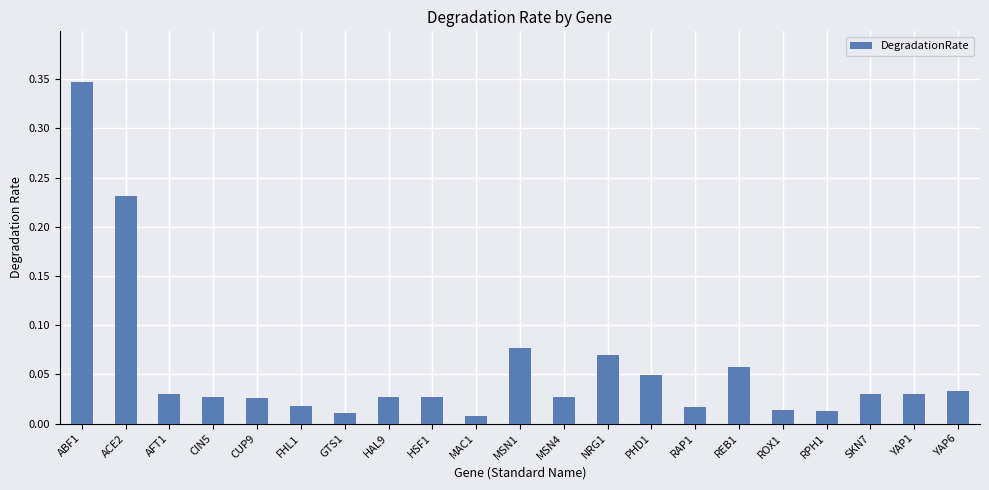

What is the label of the 21st bar from the right?

ABF1